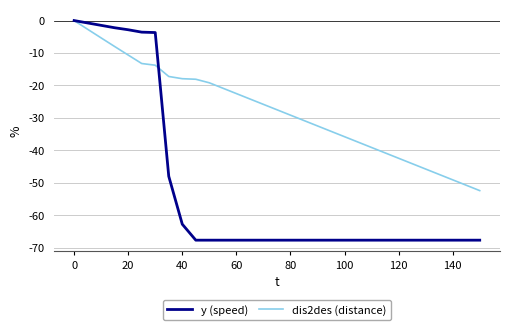

Which series has the widest spread of values?

y (speed)